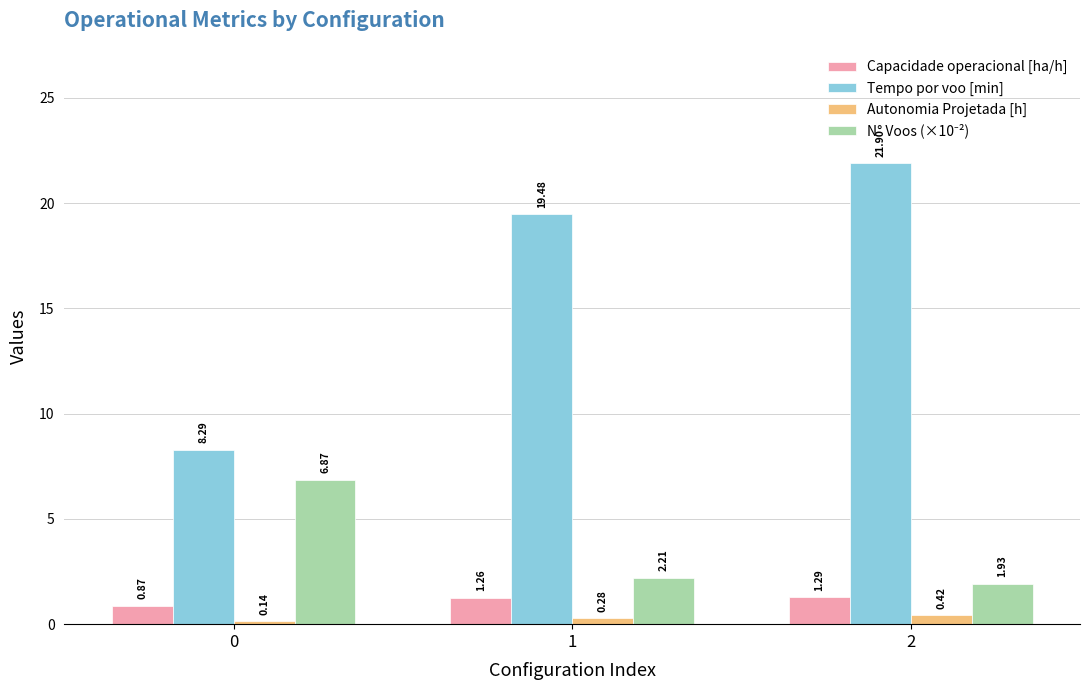

Which series has the largest total across all categories?

Tempo por voo [min]